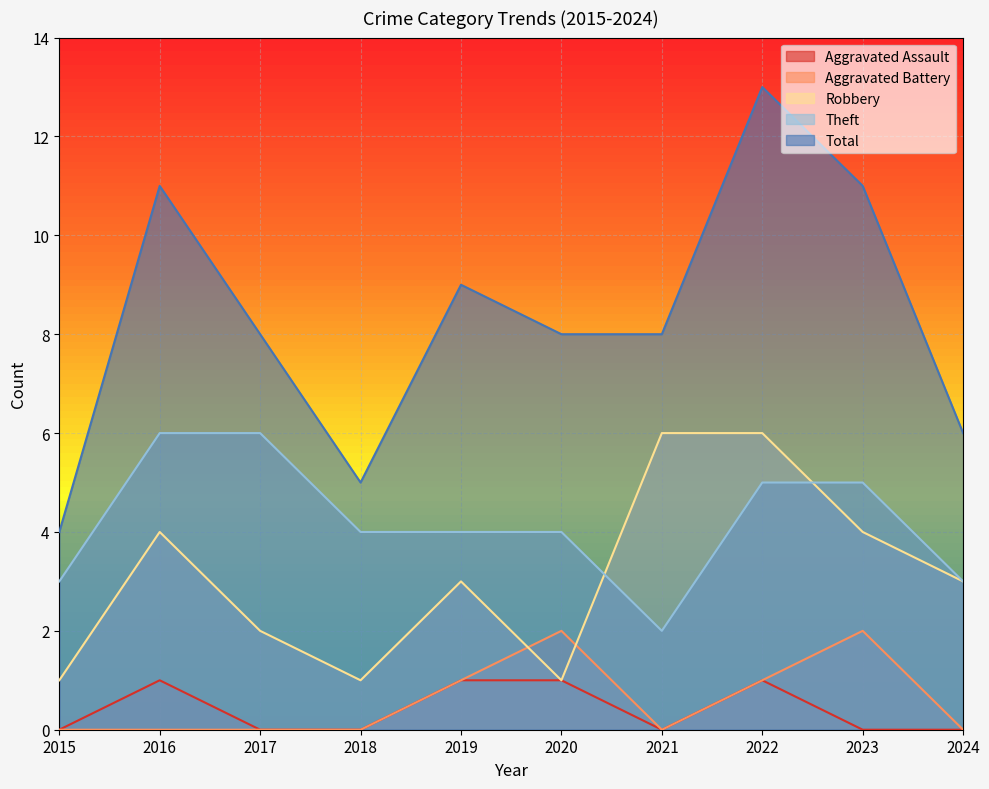

What is the difference between the second highest and minimum values in the Theft series?

4